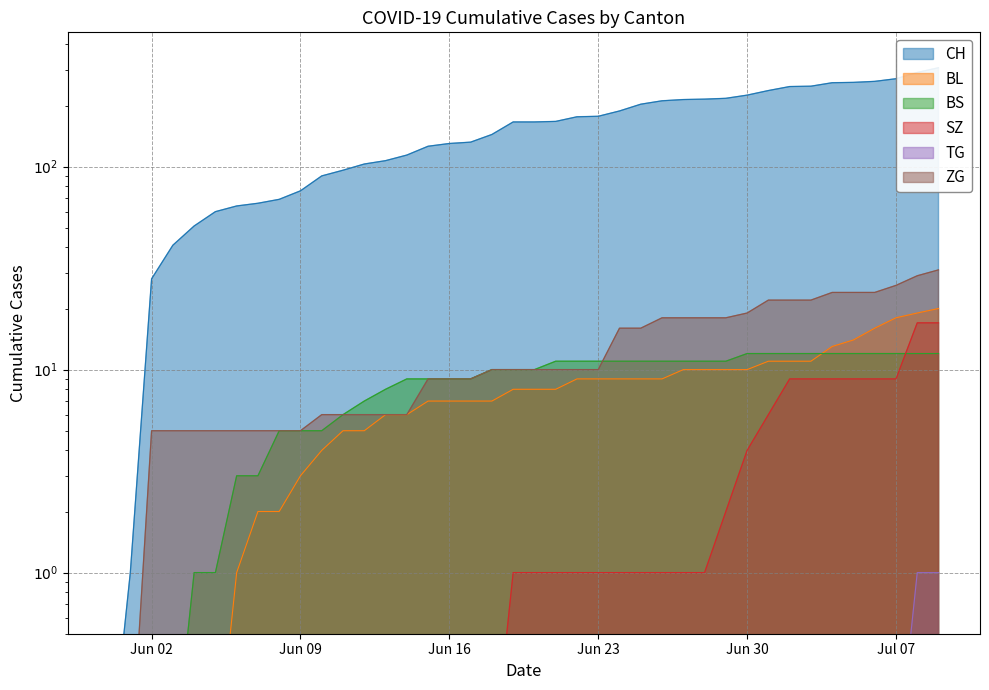

Reading left to right, what are all the values shown in this chart?

CH: 0.1	1.0	28.0	41.0	51.0	60.0	64.0	66.0	69.0	76.0	90.0	96.0	103.0	107.0	114.0	126.0	130.0	132.0	144.0	166.0	166.0	167.0	176.0	177.0	188.0	203.0	211.0	214.0	215.0	217.0	225.0	237.0	248.0	249.0	259.0	260.0	263.0	271.0	291.0	307.0
BL: 0.1	0.1	0.1	0.1	0.1	0.1	1.0	2.0	2.0	3.0	4.0	5.0	5.0	6.0	6.0	7.0	7.0	7.0	7.0	8.0	8.0	8.0	9.0	9.0	9.0	9.0	9.0	10.0	10.0	10.0	10.0	11.0	11.0	11.0	13.0	14.0	16.0	18.0	19.0	20.0
BS: 0.1	0.1	0.1	0.1	1.0	1.0	3.0	3.0	5.0	5.0	5.0	6.0	7.0	8.0	9.0	9.0	9.0	9.0	10.0	10.0	10.0	11.0	11.0	11.0	11.0	11.0	11.0	11.0	11.0	11.0	12.0	12.0	12.0	12.0	12.0	12.0	12.0	12.0	12.0	12.0
SZ: 0.1	0.1	0.1	0.1	0.1	0.1	0.1	0.1	0.1	0.1	0.1	0.1	0.1	0.1	0.1	0.1	0.1	0.1	0.1	1.0	1.0	1.0	1.0	1.0	1.0	1.0	1.0	1.0	1.0	2.0	4.0	6.0	9.0	9.0	9.0	9.0	9.0	9.0	17.0	17.0
TG: 0.1	0.1	0.1	0.1	0.1	0.1	0.1	0.1	0.1	0.1	0.1	0.1	0.1	0.1	0.1	0.1	0.1	0.1	0.1	0.1	0.1	0.1	0.1	0.1	0.1	0.1	0.1	0.1	0.1	0.1	0.1	0.1	0.1	0.1	0.1	0.1	0.1	0.1	1.0	1.0
ZG: 0.1	0.1	5.0	5.0	5.0	5.0	5.0	5.0	5.0	5.0	6.0	6.0	6.0	6.0	6.0	9.0	9.0	9.0	10.0	10.0	10.0	10.0	10.0	10.0	16.0	16.0	18.0	18.0	18.0	18.0	19.0	22.0	22.0	22.0	24.0	24.0	24.0	26.0	29.0	31.0